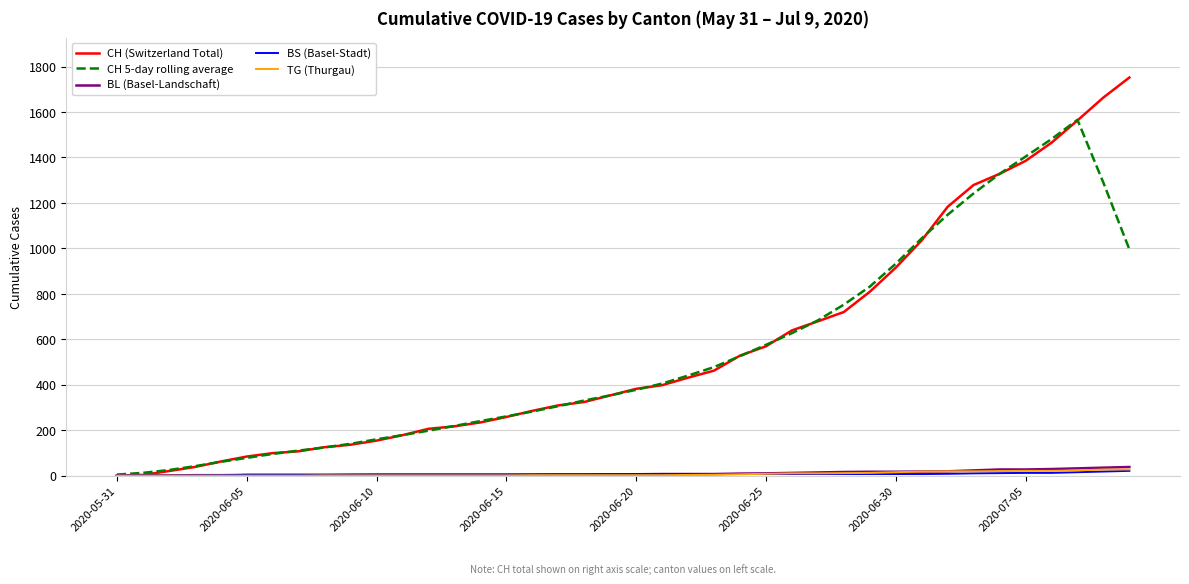

What is the average value of the CH 5-day rolling average series?

533.6